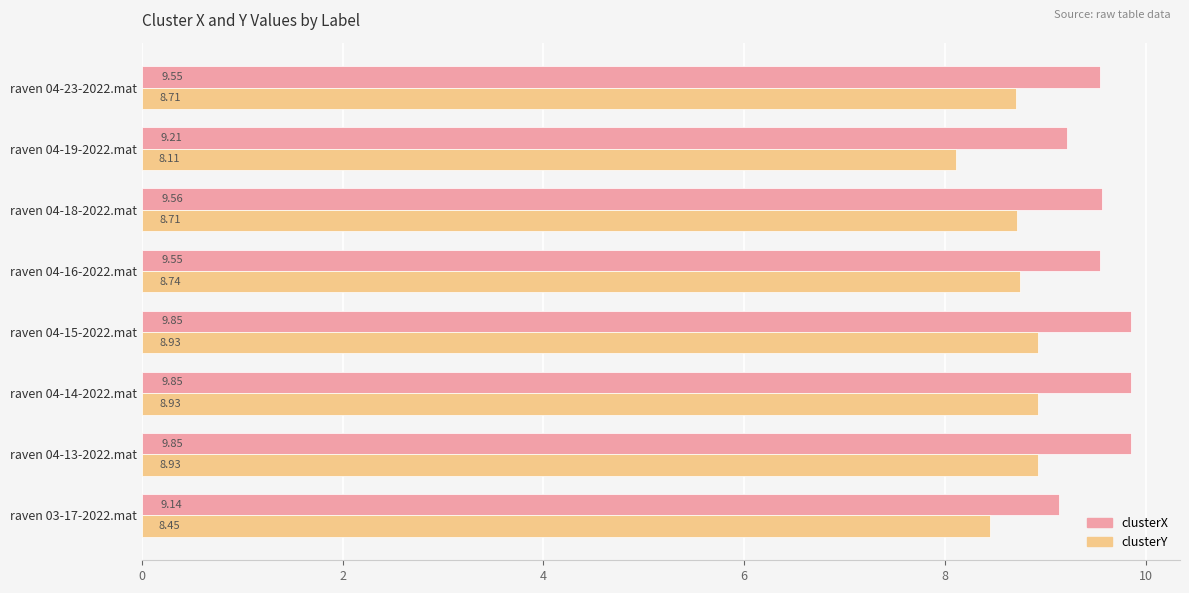

List the series in order of their peak value, lowest first.

clusterY, clusterX